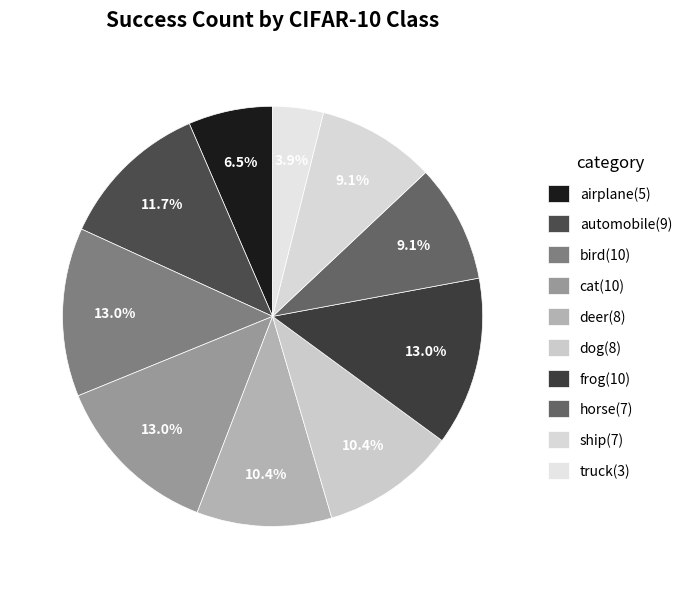

Which has a higher value, truck or horse?

horse